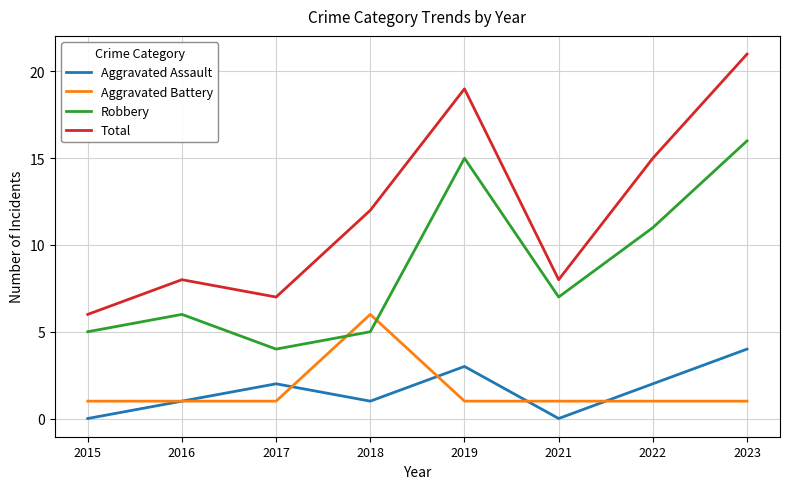

What is the total value across all series at 2019?

38